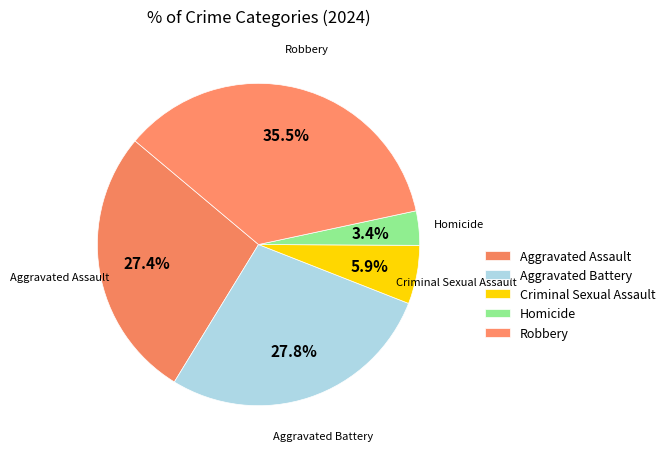

To the nearest percent, what portion does Robbery represent?

36%